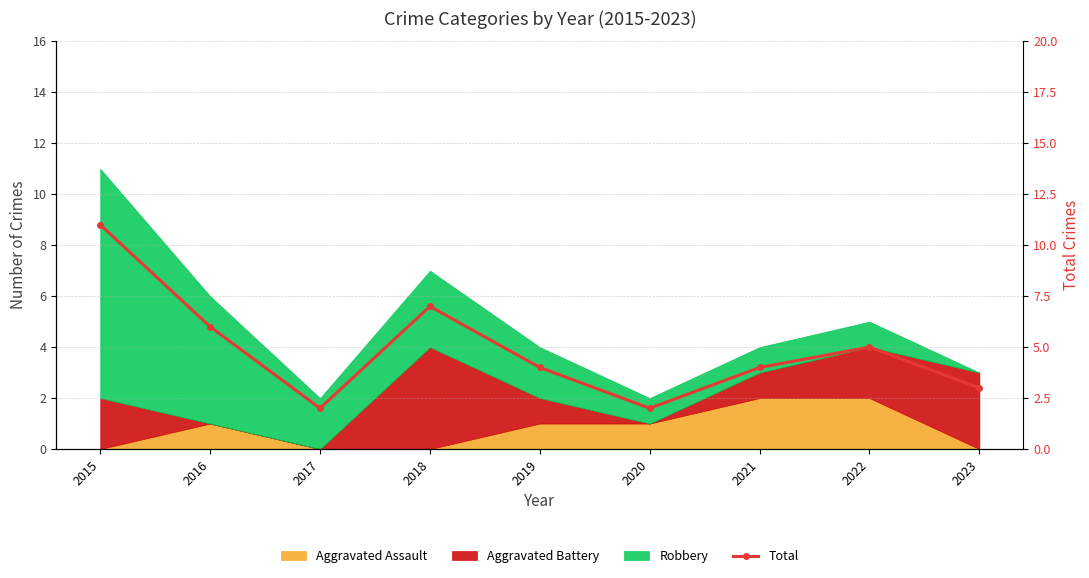

How many values are below 4?

3